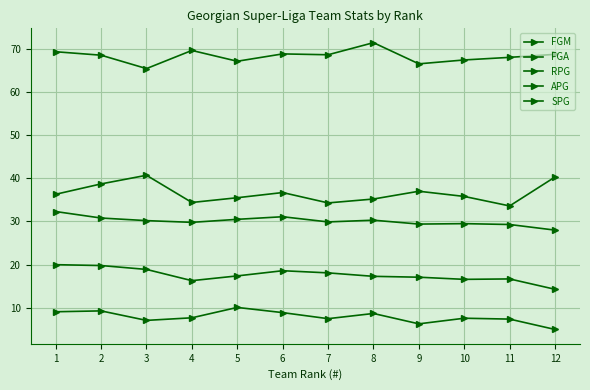

How many lines are shown in the chart?

5